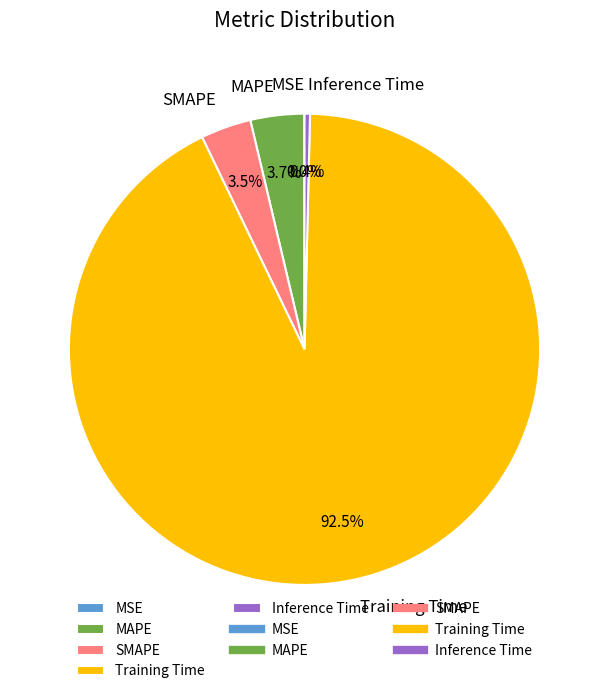

The MAPE slice represents 10% of the pie. True or false?

False